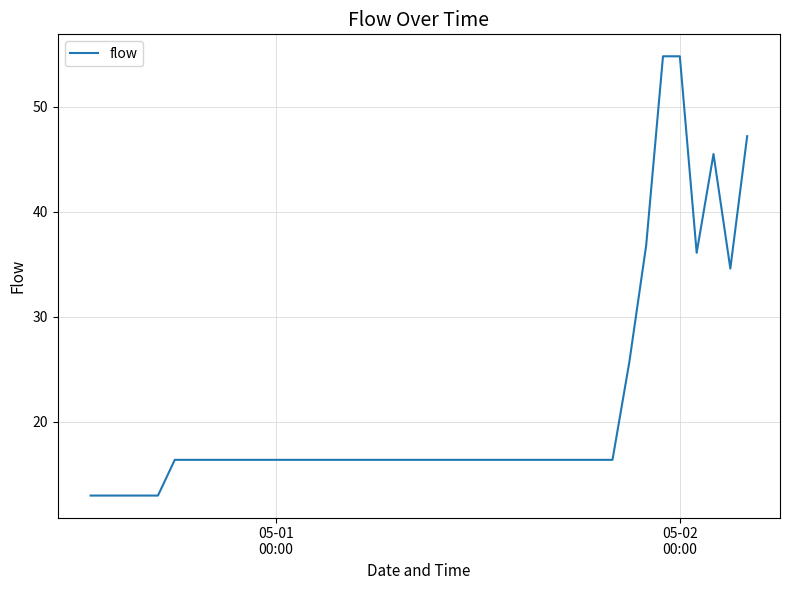

How many categories are shown in the chart?

40